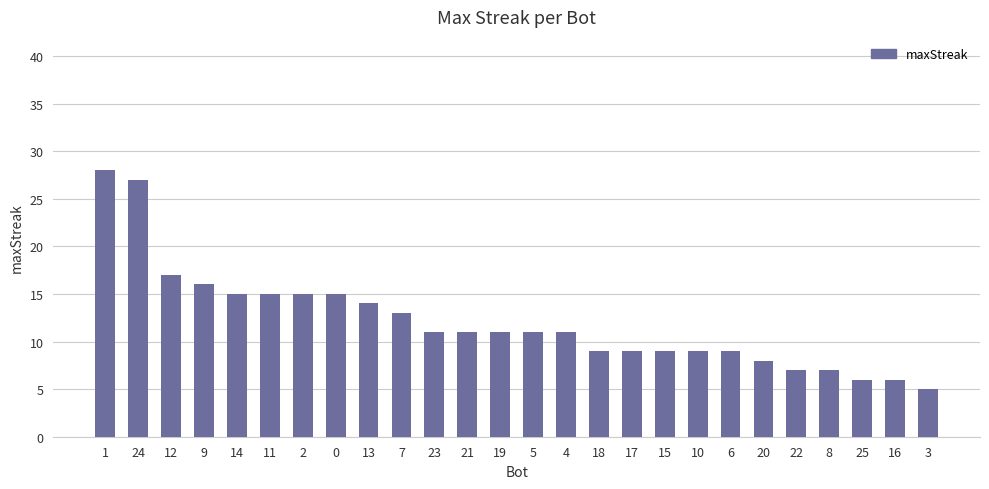

Reading left to right, what are all the values shown in this chart?

1=28	24=27	12=17	9=16	14=15	11=15	2=15	0=15	13=14	7=13	23=11	21=11	19=11	5=11	4=11	18=9	17=9	15=9	10=9	6=9	20=8	22=7	8=7	25=6	16=6	3=5